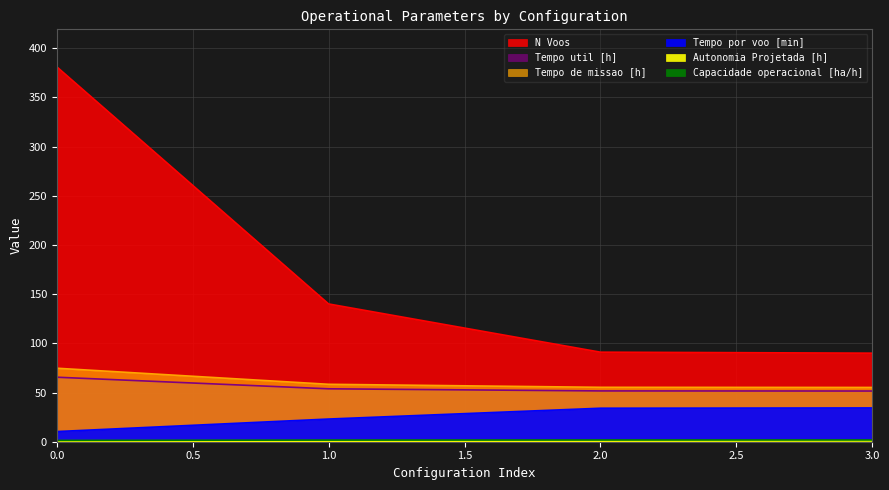

The Tempo de missao [h] series shows 19.6 at 0. True or false?

False